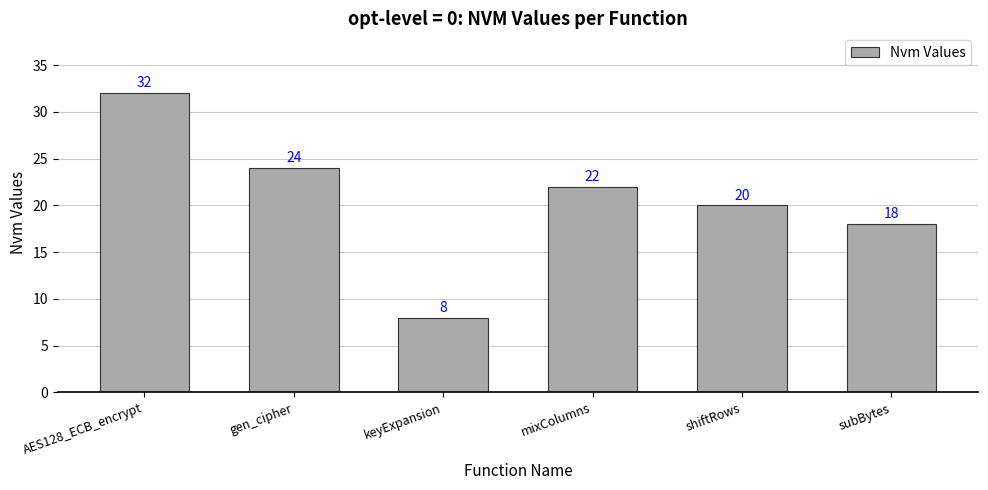

What is the change in value from shiftRows to subBytes?

-2